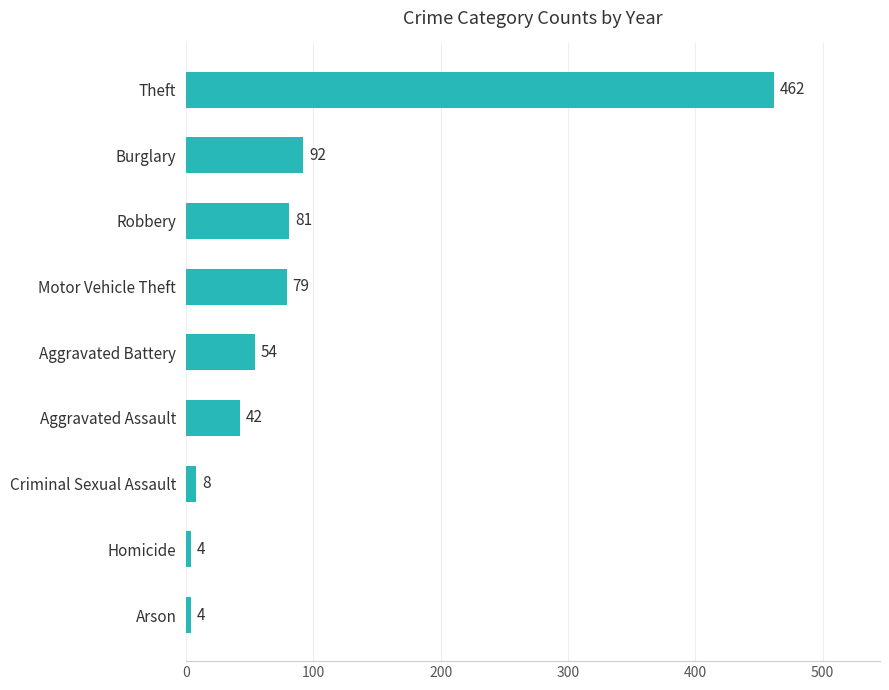

What is the difference between the maximum and minimum values?

458